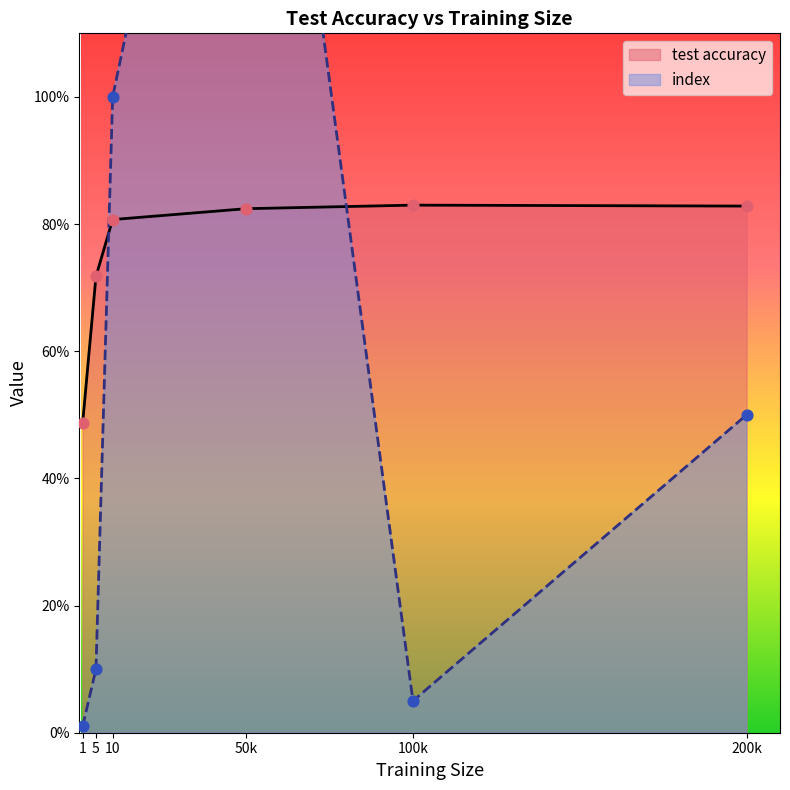

What are all the series names shown in the legend?

test accuracy, index